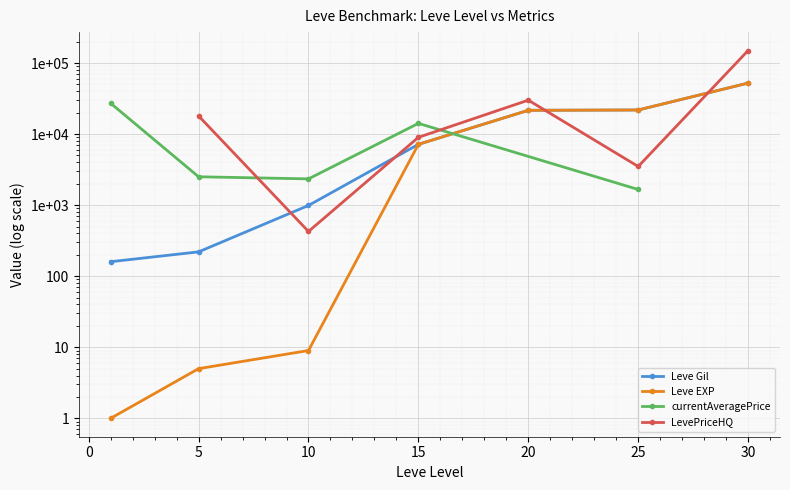

True or false: Leve EXP and Leve Gil cross at least once.

False